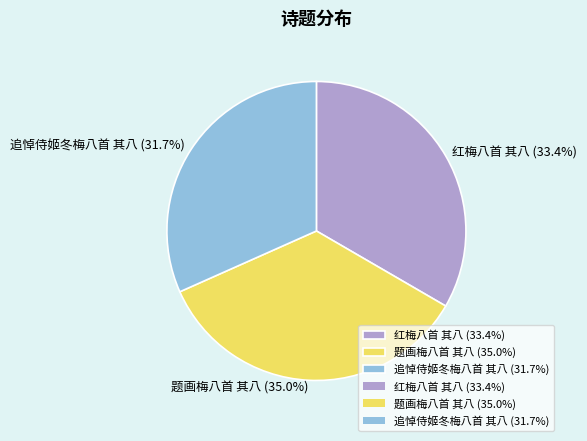

What is the smallest slice in the pie chart?

追悼侍姬冬梅八首 其八